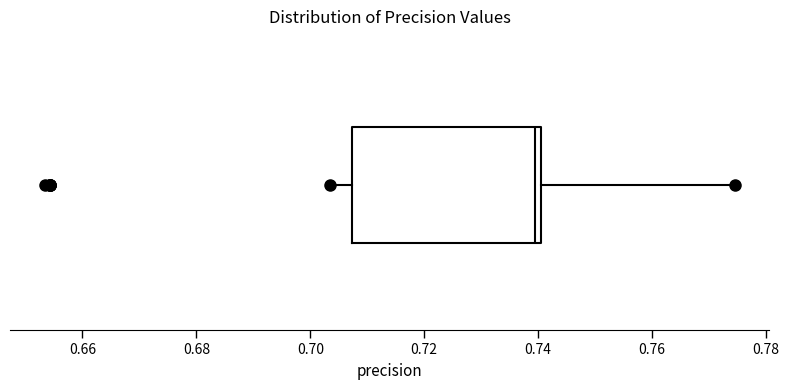

Read this box plot against the x-axis: the position of the median line, the range covered by the box, and the ends of both whiskers. The values are not printed on the chart, so give them approximately, as read against the axis.

median 0.740 (just left of the box's right edge), box 0.708 to 0.740, whiskers 0.704 to 0.774